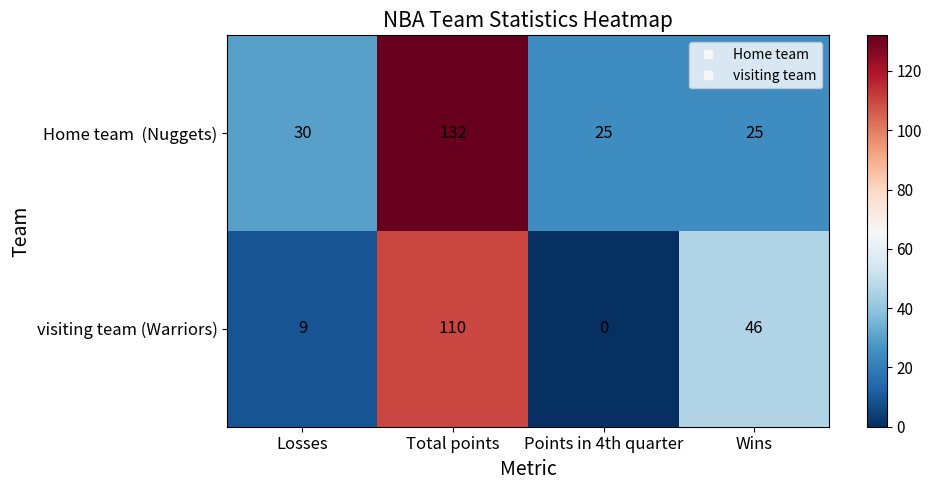

Where is visiting team (Warriors) nearest to the value 55?

Wins